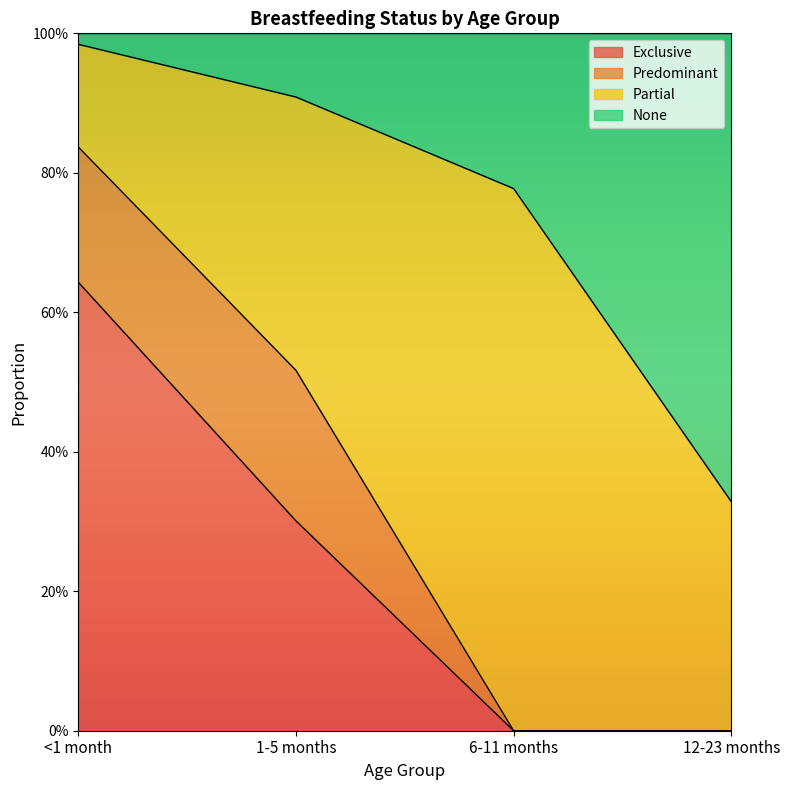

At how many categories does at least one series exceed 0?

4